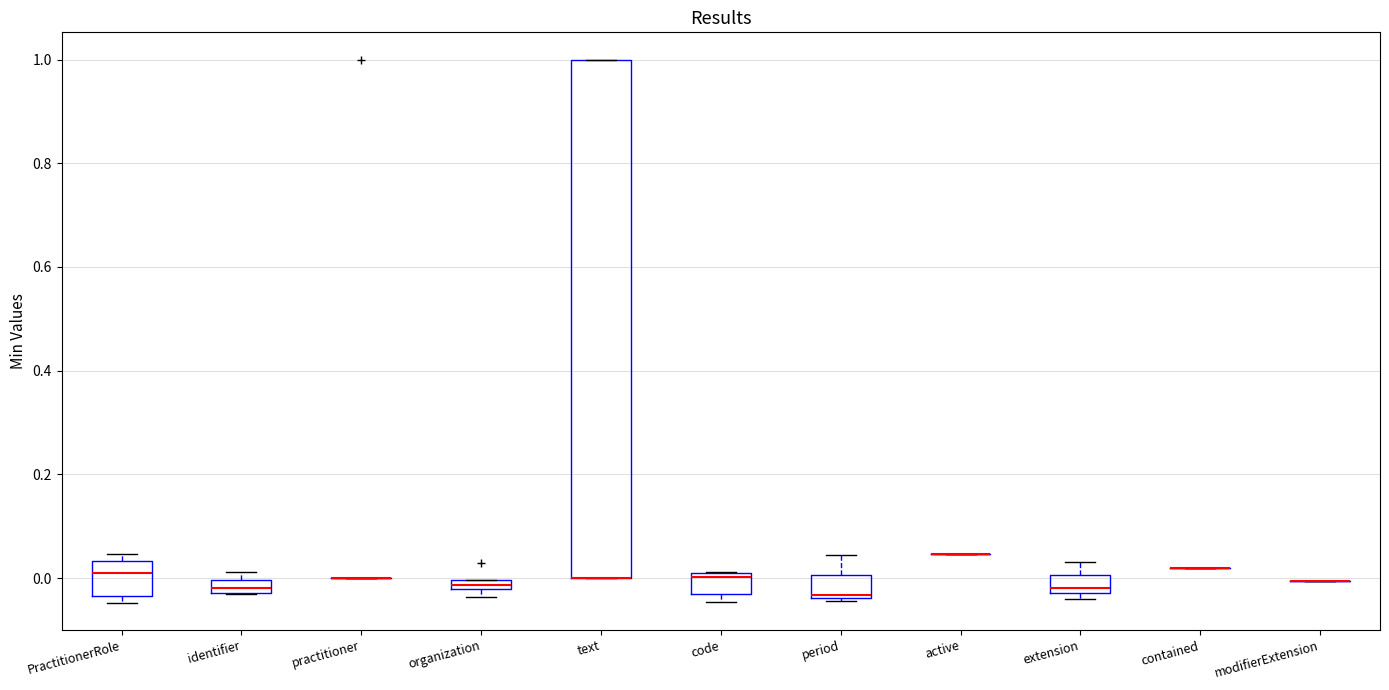

Where is the upper edge of the box for organization on the y-axis? The values are not printed on the chart, so give them approximately, as read against the axis.

0.00